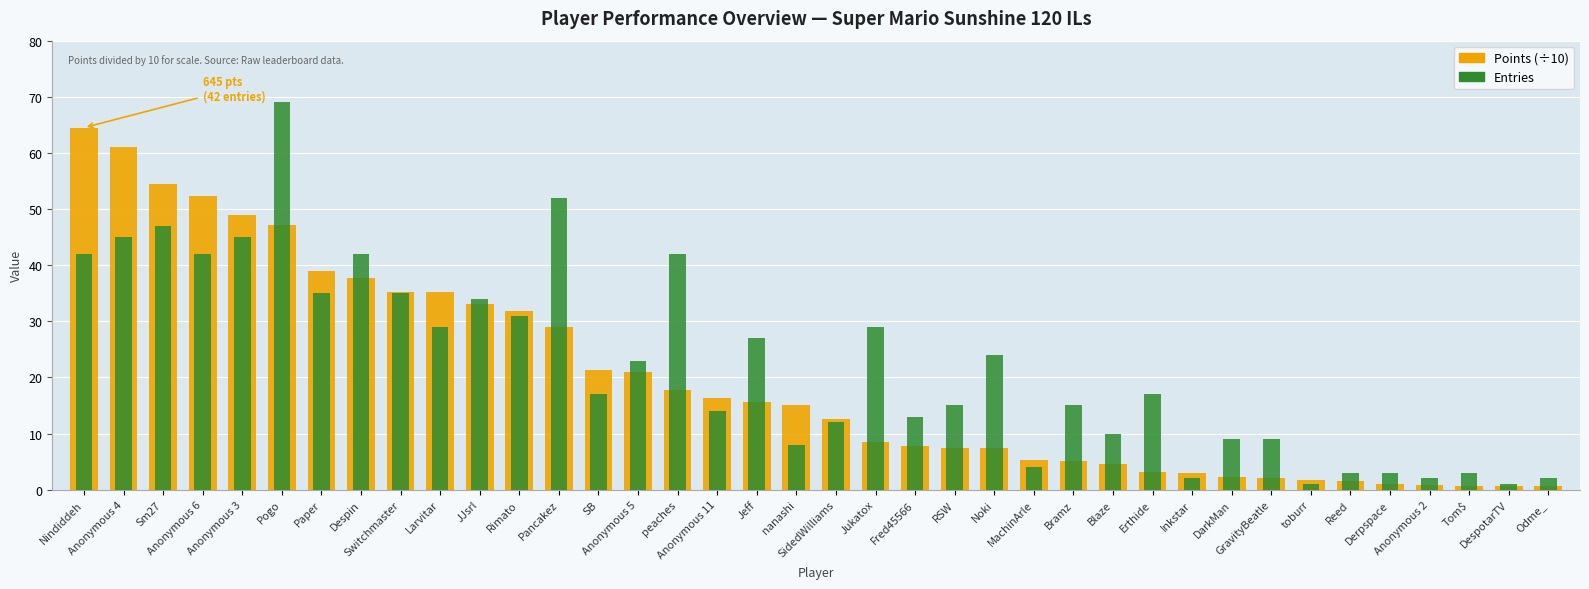

How many bars are there in each group?

2